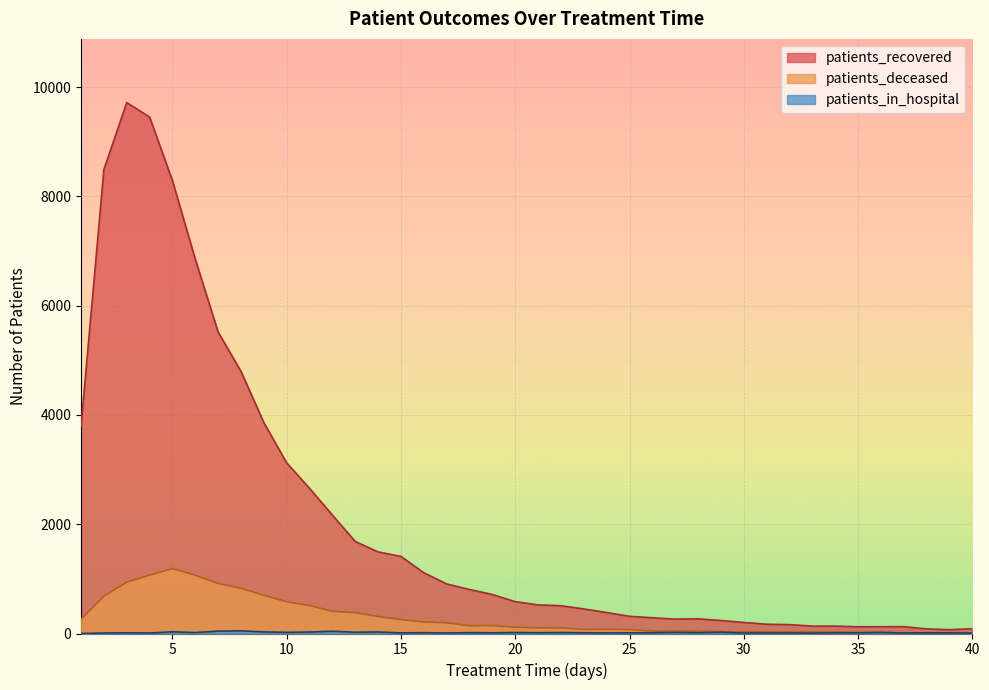

Which series has the largest range (max minus min)?

patients_recovered